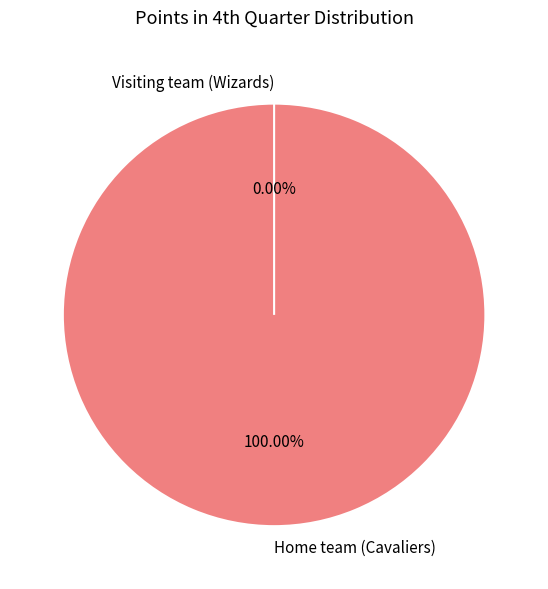

To the nearest percent, what is the average slice percentage?

50%